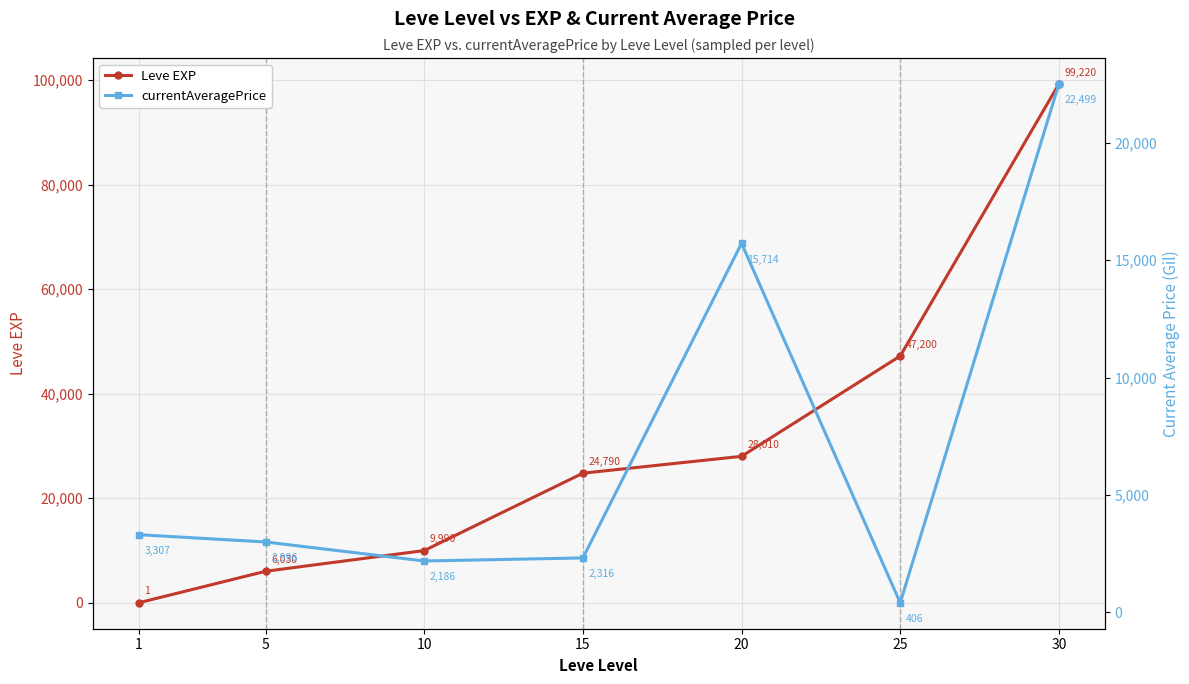

Which series has the largest range (max minus min)?

Leve EXP